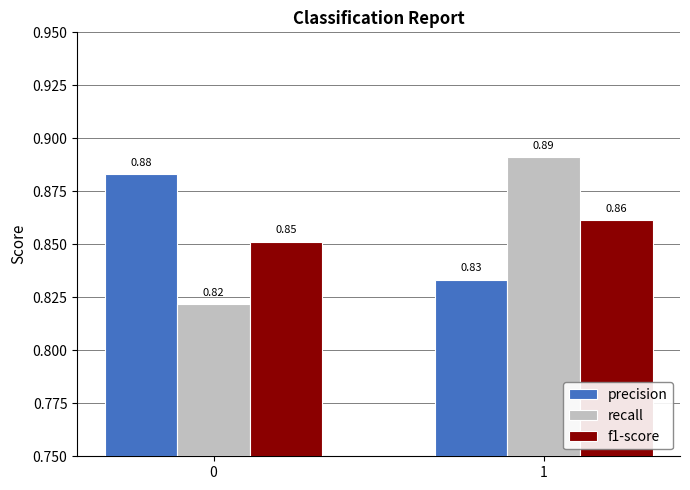

What is the sum of the recall values at 1 and 0?

1.7